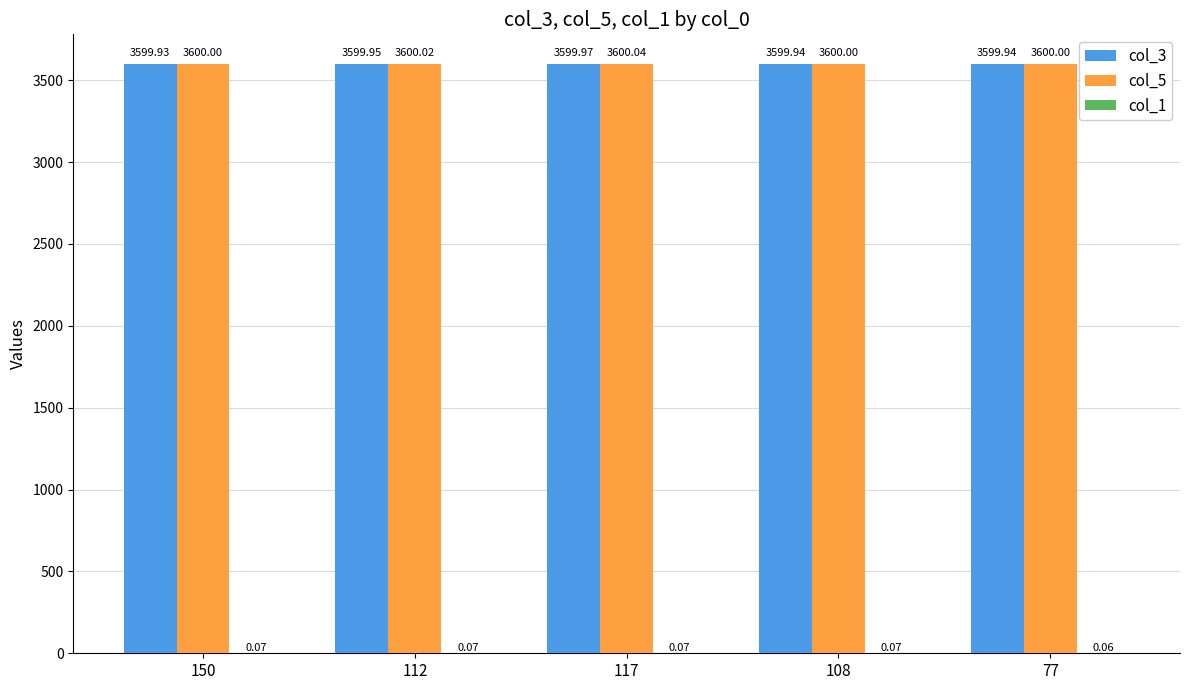

The value of col_3 at 150 is 1473.5. True or false?

False